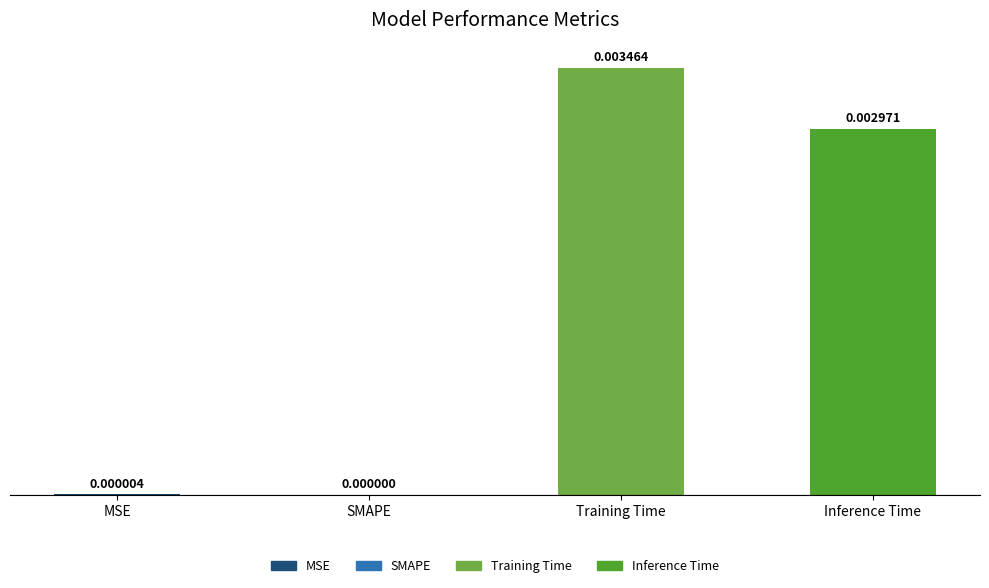

Which label corresponds to the largest value in the chart?

Training Time